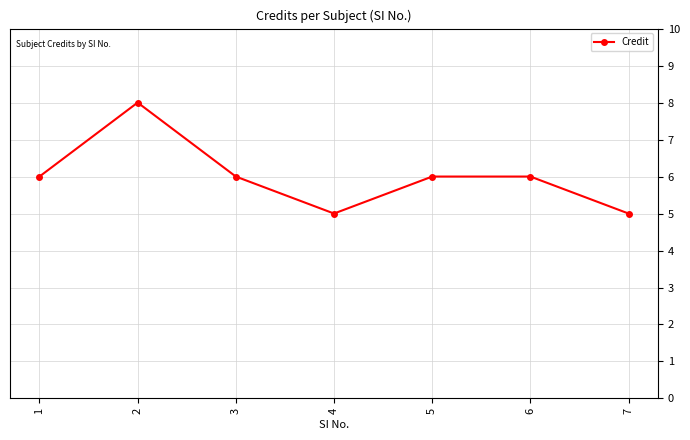

What is the change in value from 4 to 6?

+1